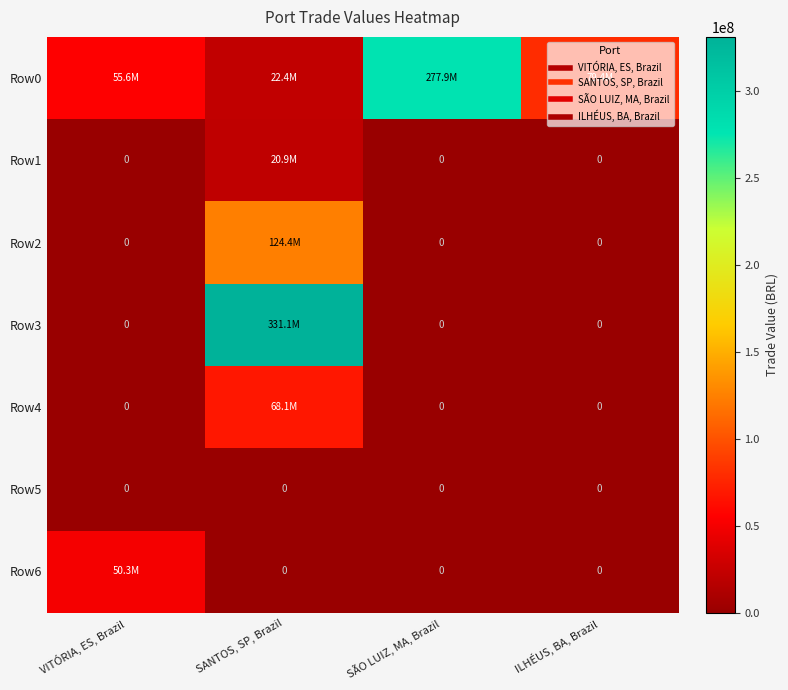

Which category has the highest value in the Row5 series?

VITÓRIA, ES, Brazil